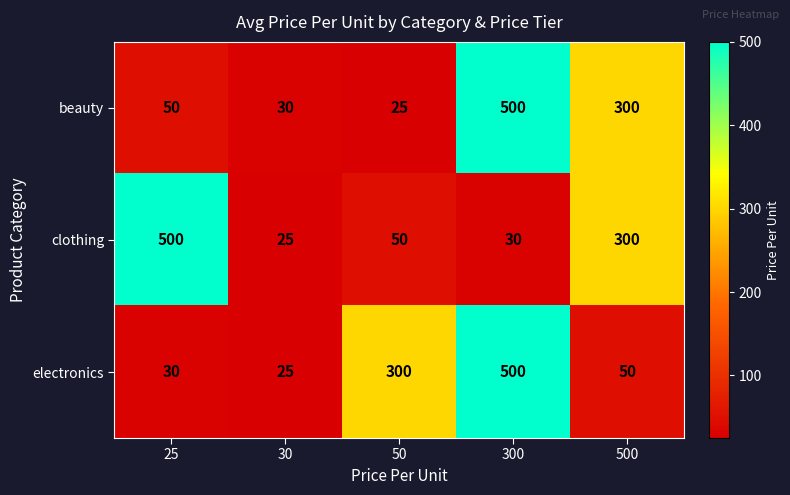

Reading left to right, list all the values displayed in this chart.

beauty: 50	30	25	500	300
clothing: 500	25	50	30	300
electronics: 30	25	300	500	50